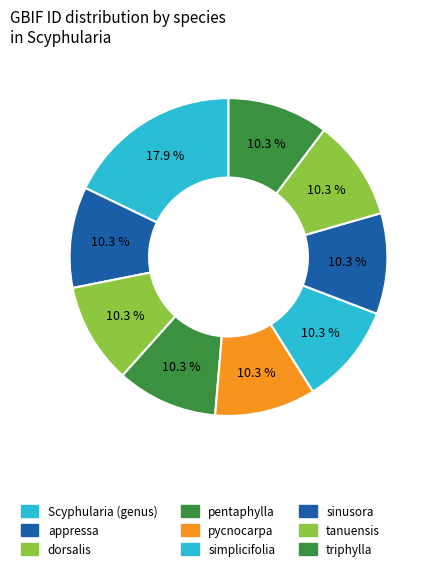

How many slices are in this pie chart?

9